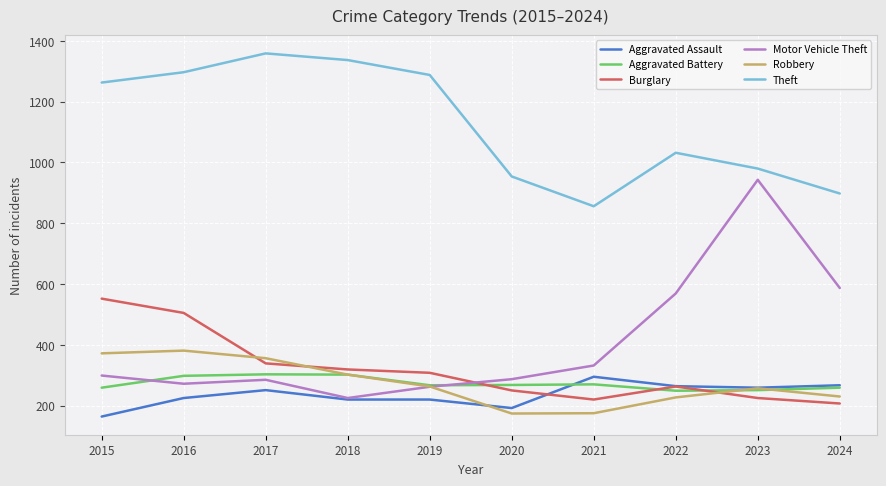

True or false: Burglary has a value of 505 at 2016.

True